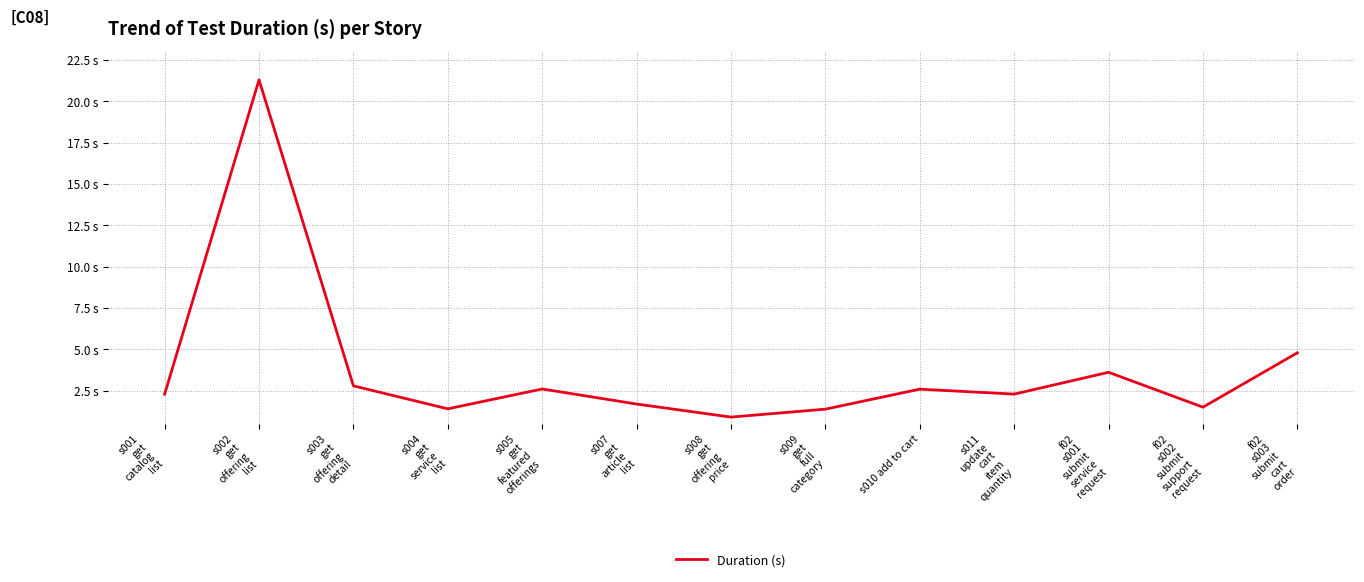

What is the sum of the values at s004
get
service
list and f02
s003
submit
cart
order?

6.2